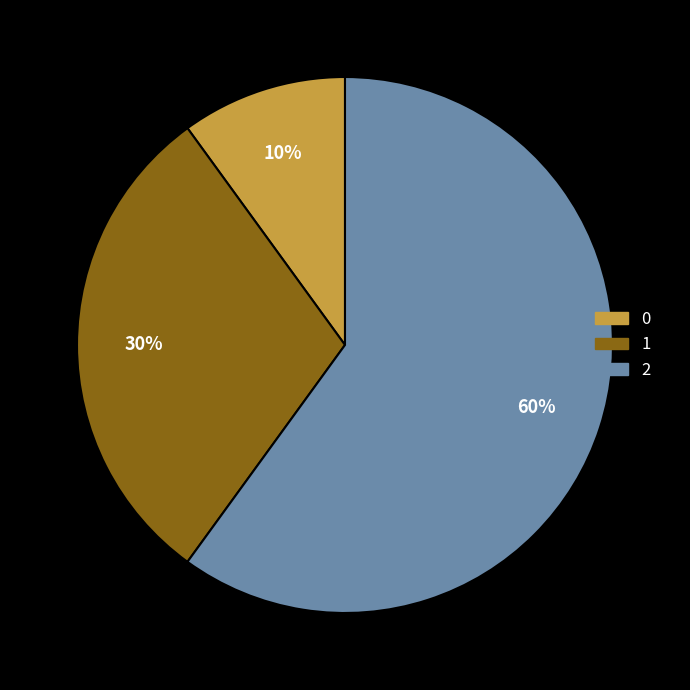

Rank the categories by value from highest to lowest.

2, 1, 0